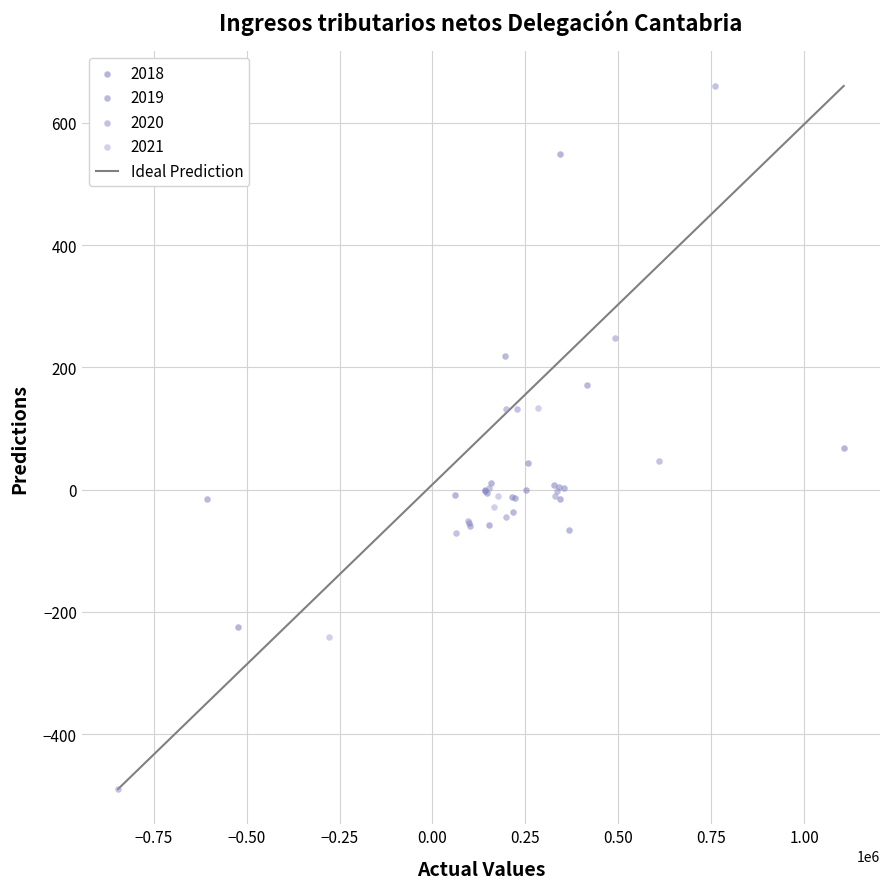

Which series has the largest Y range (max minus min)?

2020